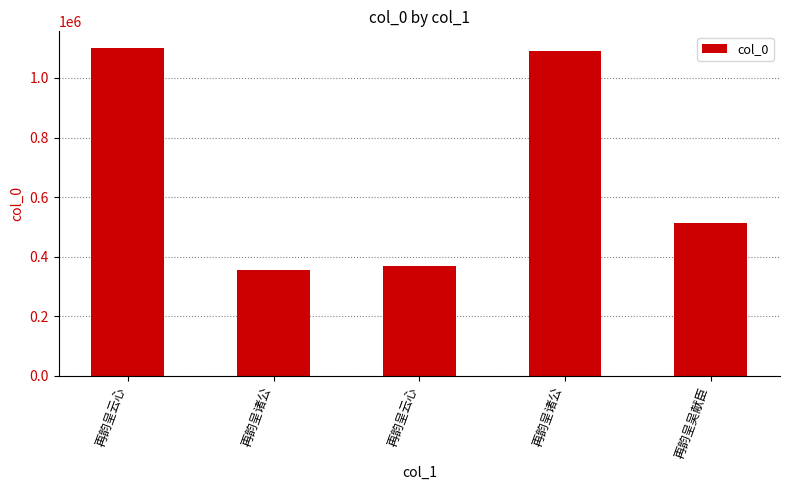

How many categories are shown in the chart?

5